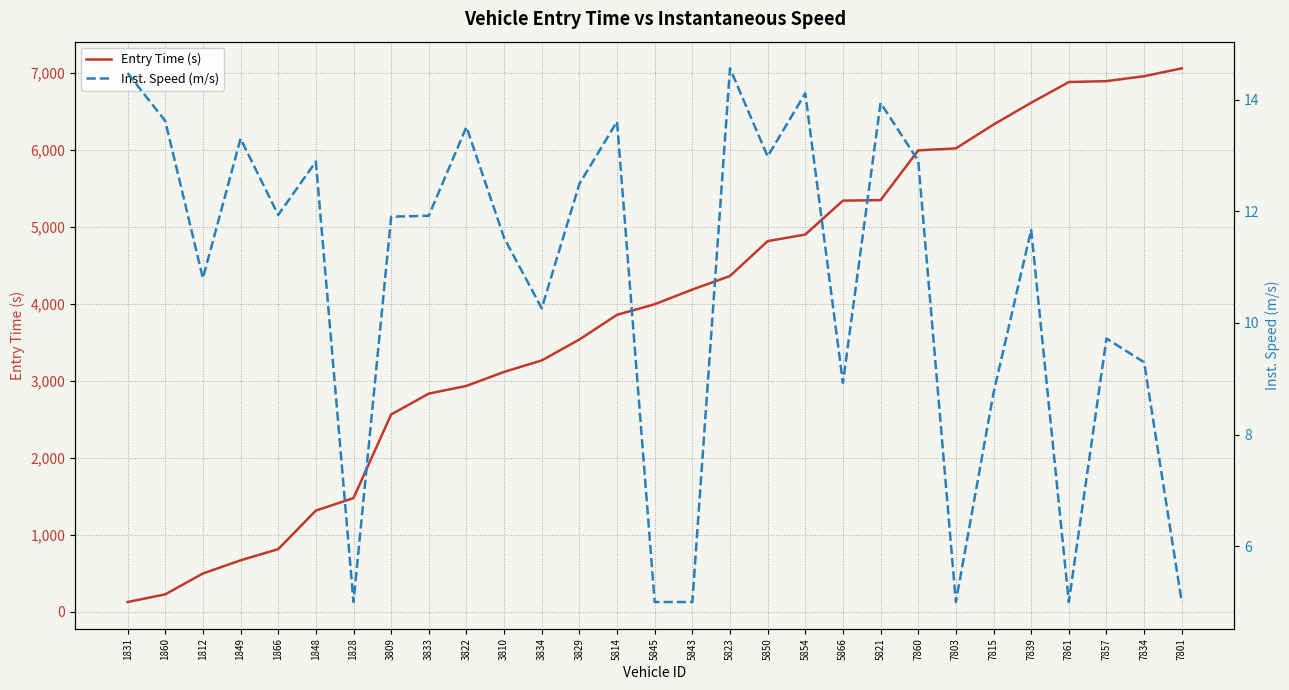

What is the value of the Entry Time (s) point at the 6th from the left?

1315.0